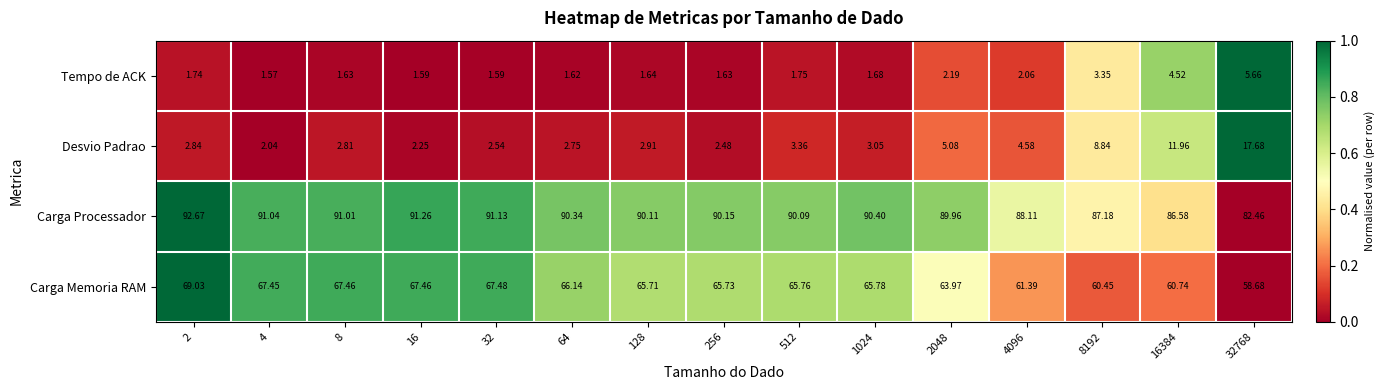

Which series changed the most between 4 and 256?

Carga Memoria RAM